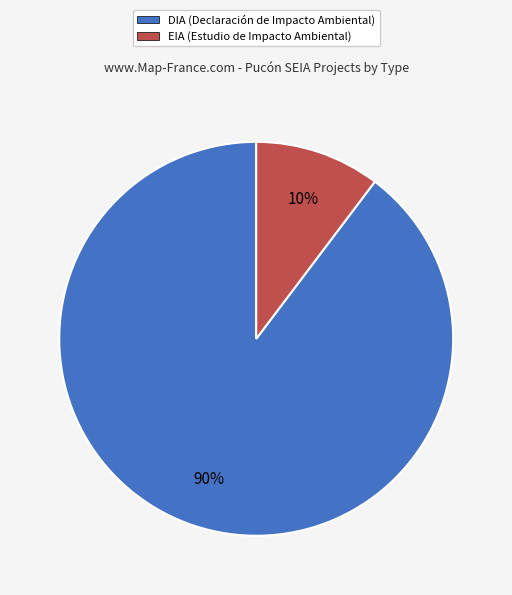

To the nearest percent, what is the average slice percentage?

50%